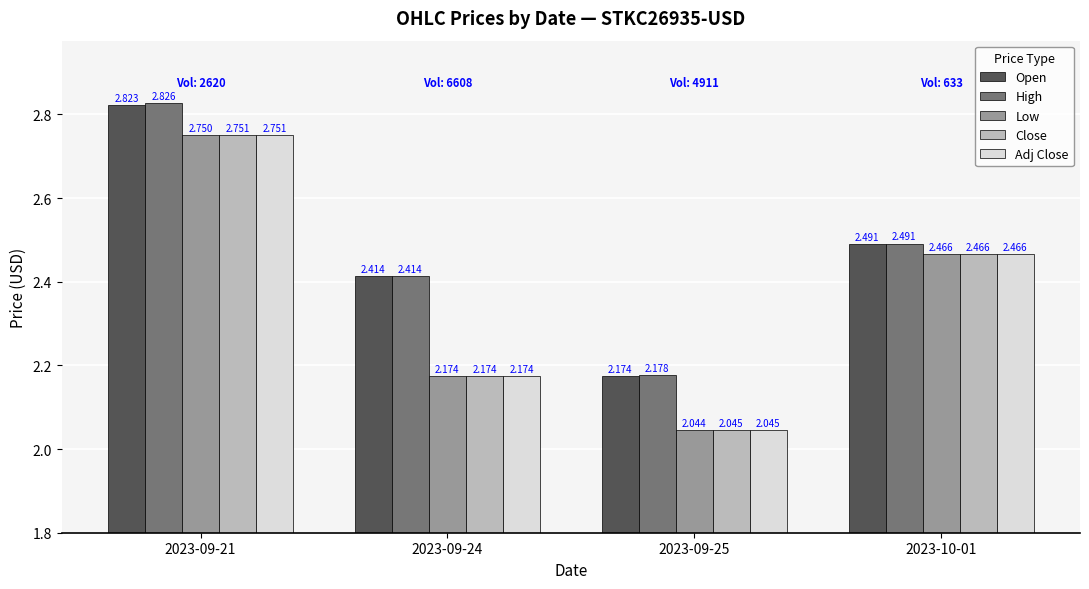

Which series changed the most between 2023-09-25 and 2023-10-01?

Low